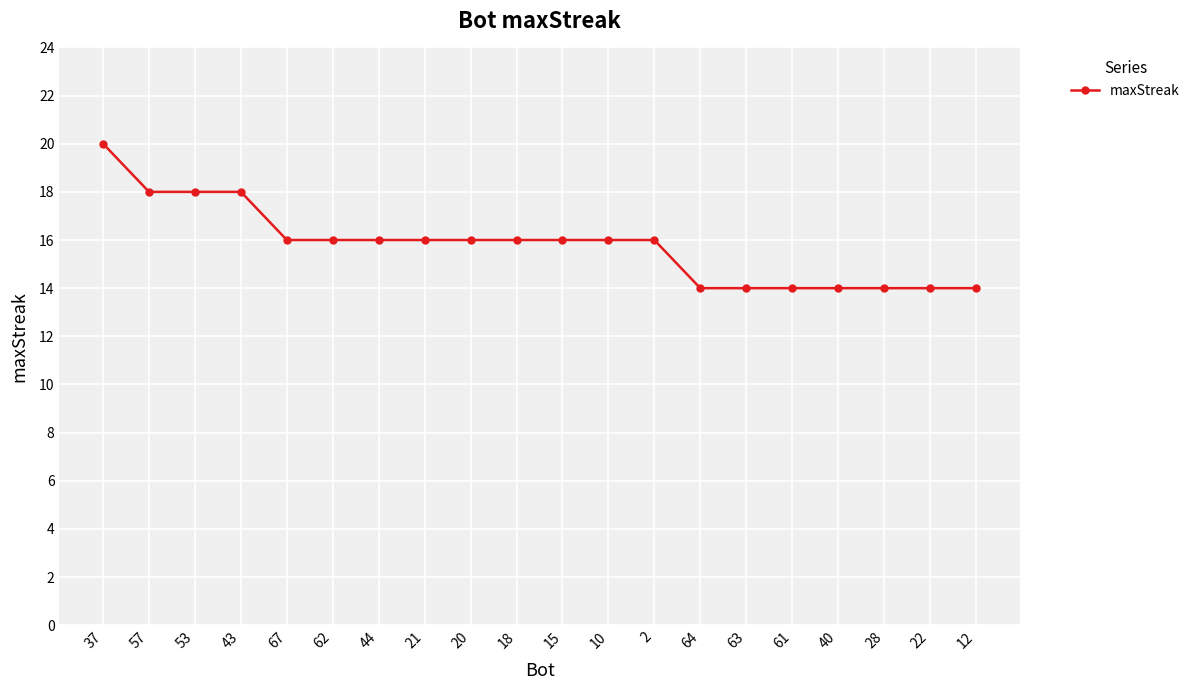

Reading left to right, extract all data points from this chart.

20	18	18	18	16	16	16	16	16	16	16	16	16	14	14	14	14	14	14	14